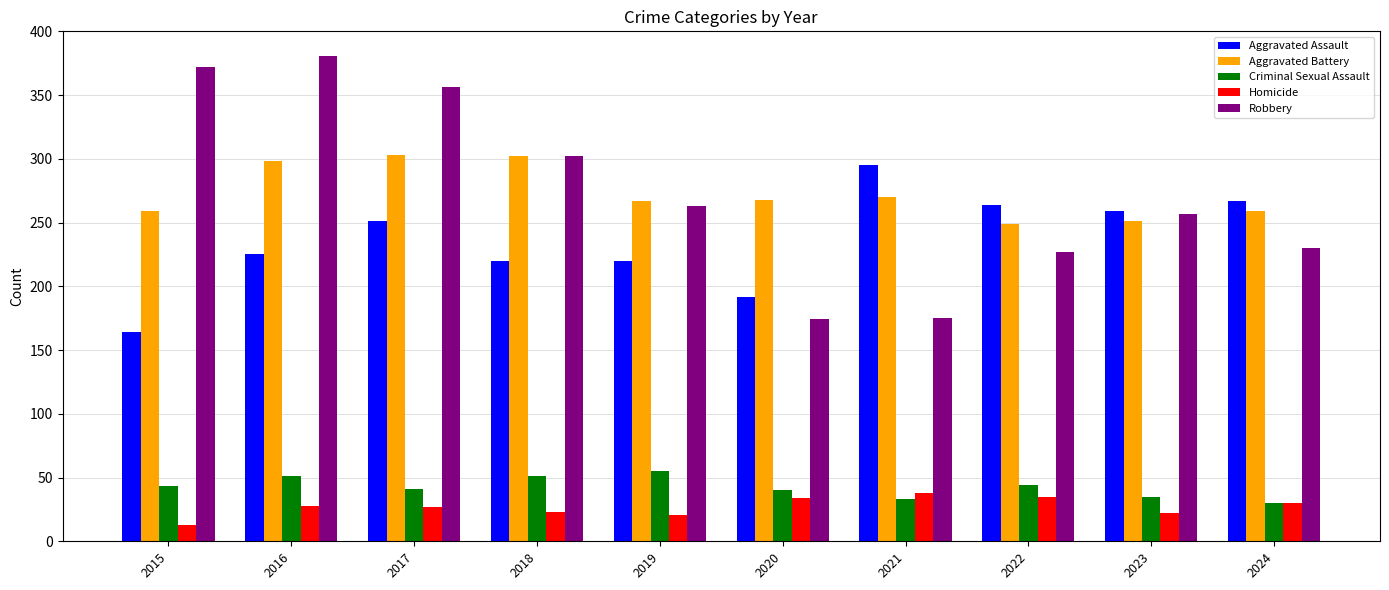

How many bars are there in each group?

5